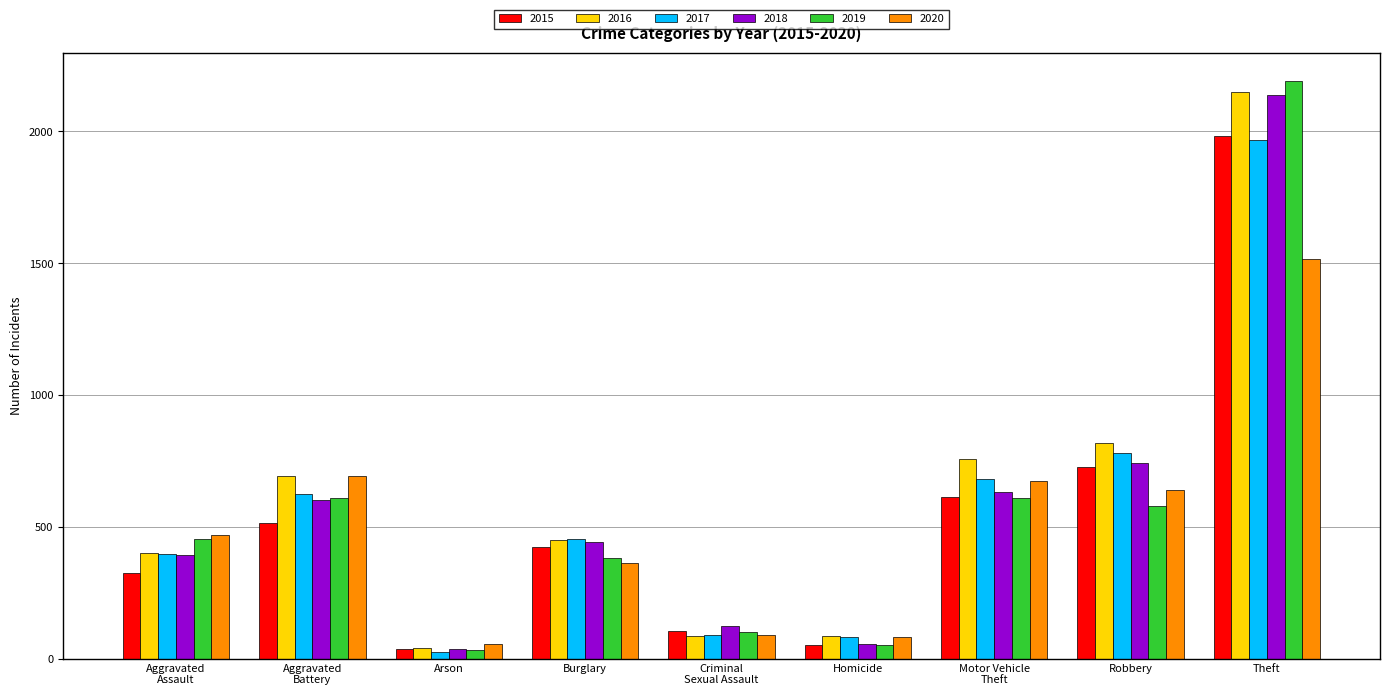

How many values in the 2020 series are below 468?

4